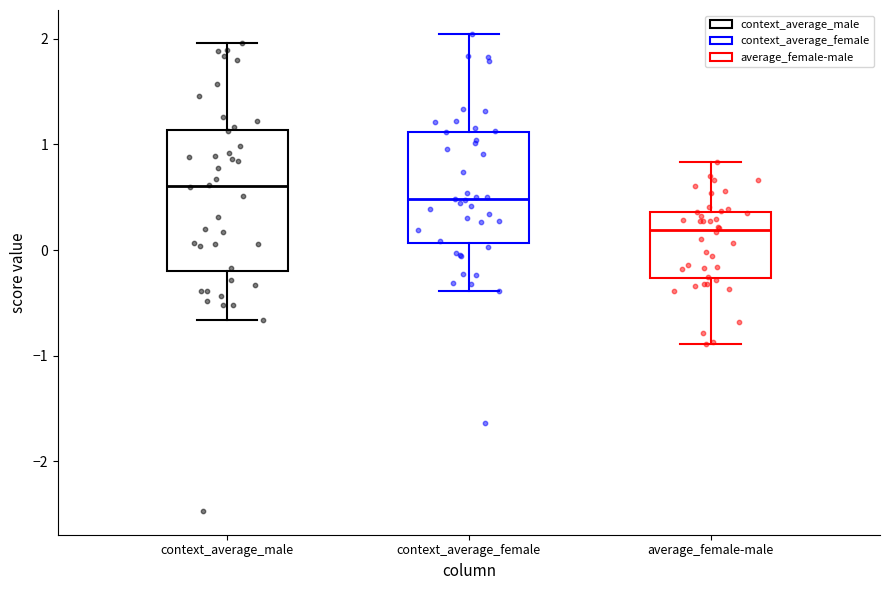

Reading left to right, read every box against the y-axis: the position of its median line, the range the box covers, and the ends of its whiskers. The values are not printed on the chart, so give them approximately, as read against the axis.

context_average_male: median 0.6, box -0.2 to 1.1, whiskers -0.7 to 2.0
context_average_female: median 0.5, box 0.1 to 1.1, whiskers -0.4 to 2.0
average_female-male: median 0.2, box -0.3 to 0.4, whiskers -0.9 to 0.8